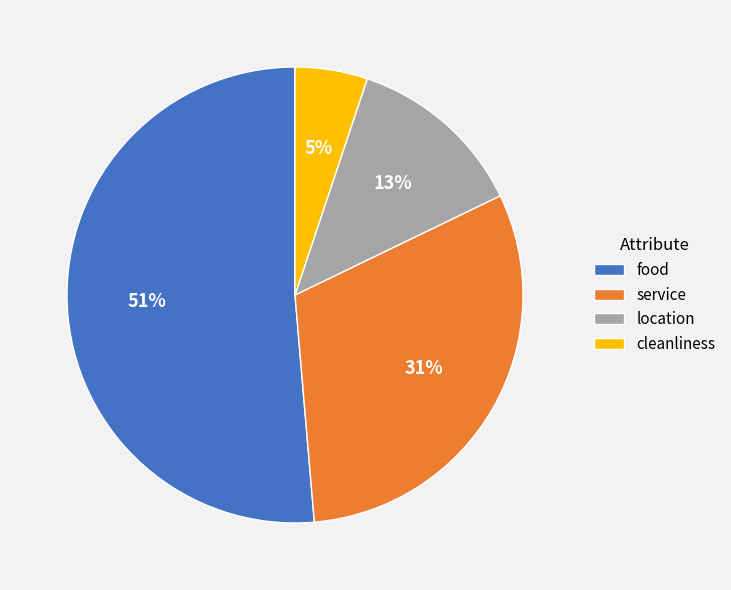

How many segments does this pie chart have?

4